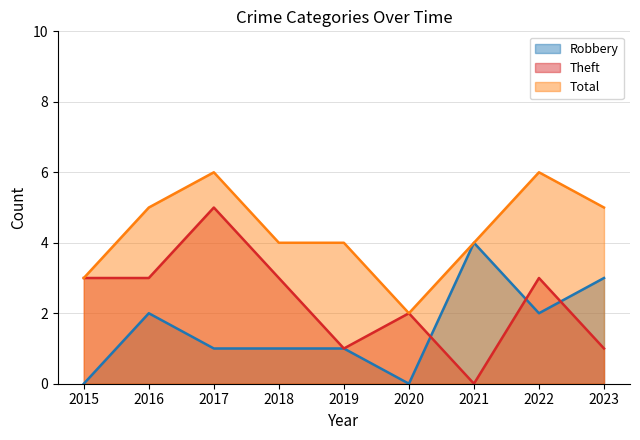

How many interior local peaks does the Total series have?

2